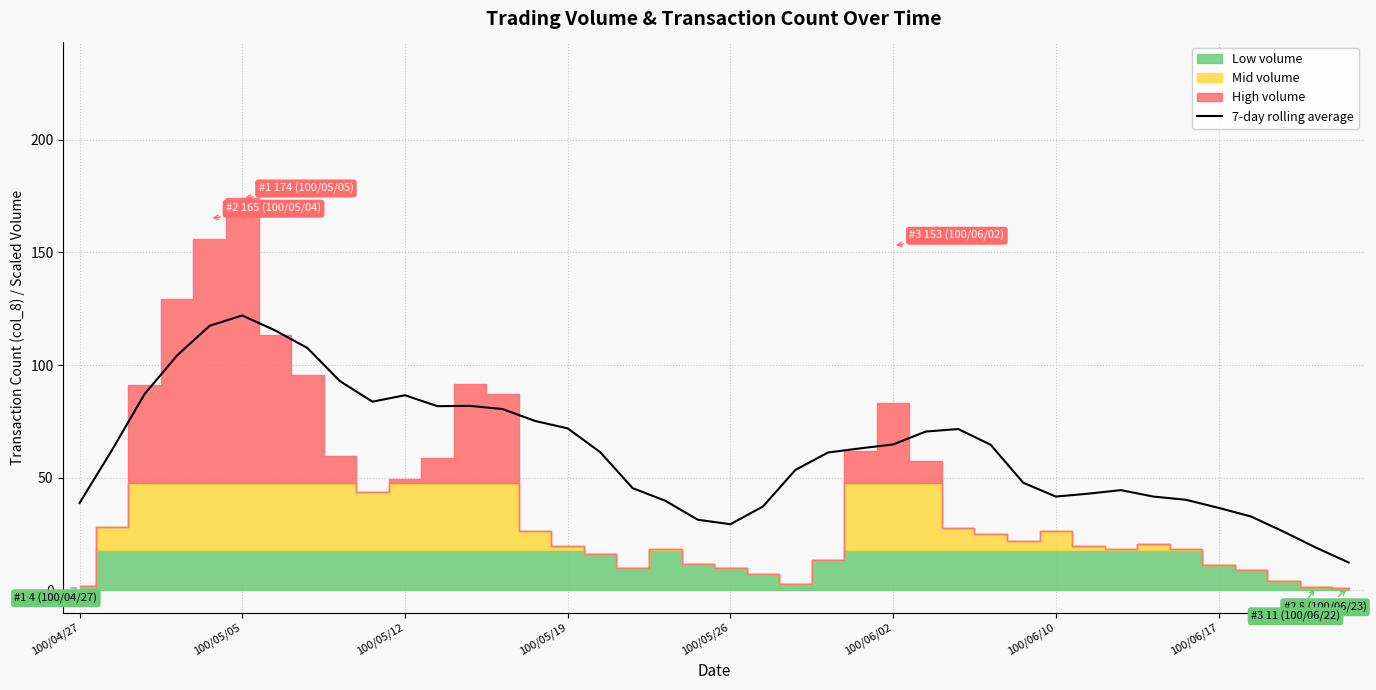

Is it true that the value at 28 is 64.6?

True